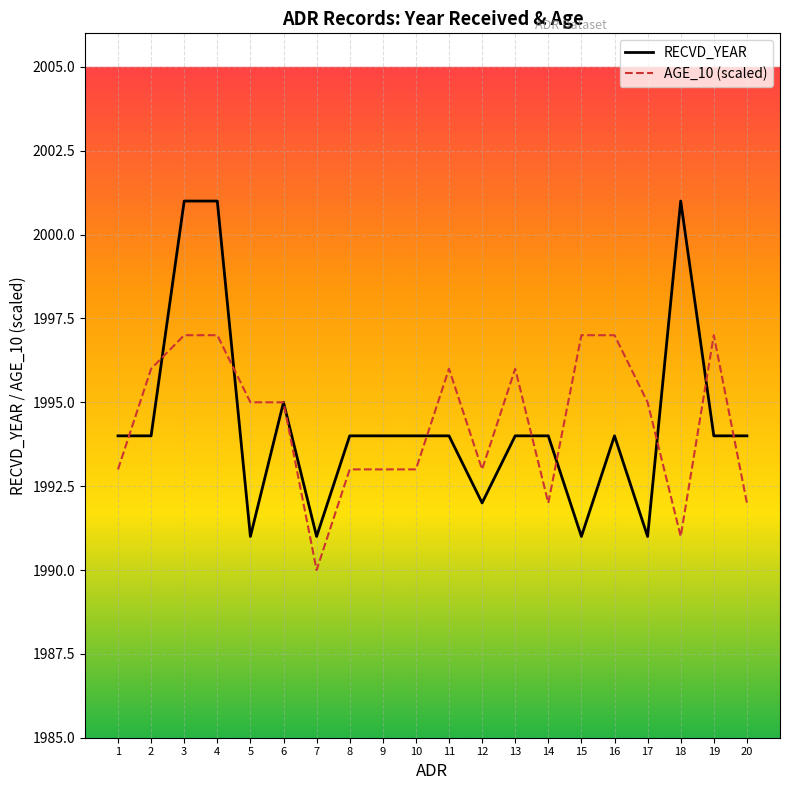

Which series has the widest spread of values?

RECVD_YEAR